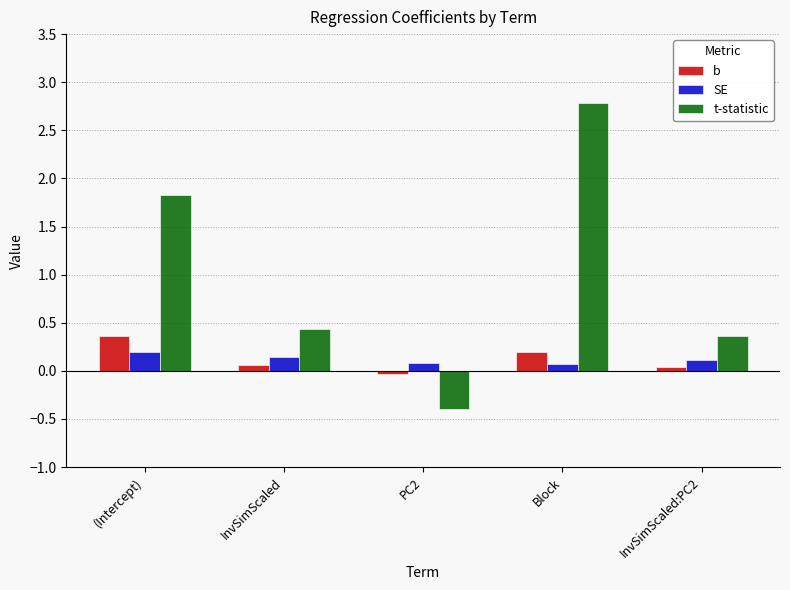

Which series has the largest total across all categories?

t-statistic